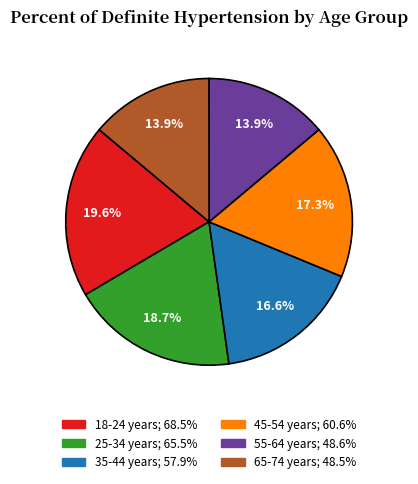

Approximately how many times larger is the value at 35-44 years compared to 65-74 years?

1.2